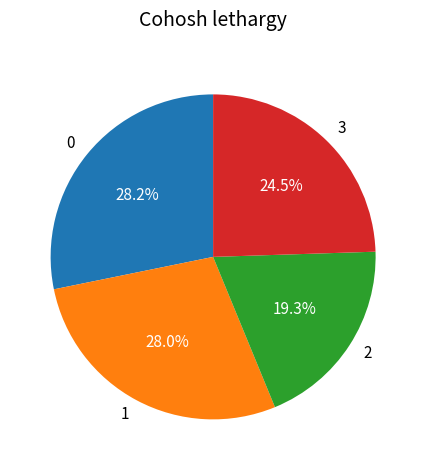

What is the smallest slice in the pie chart?

2